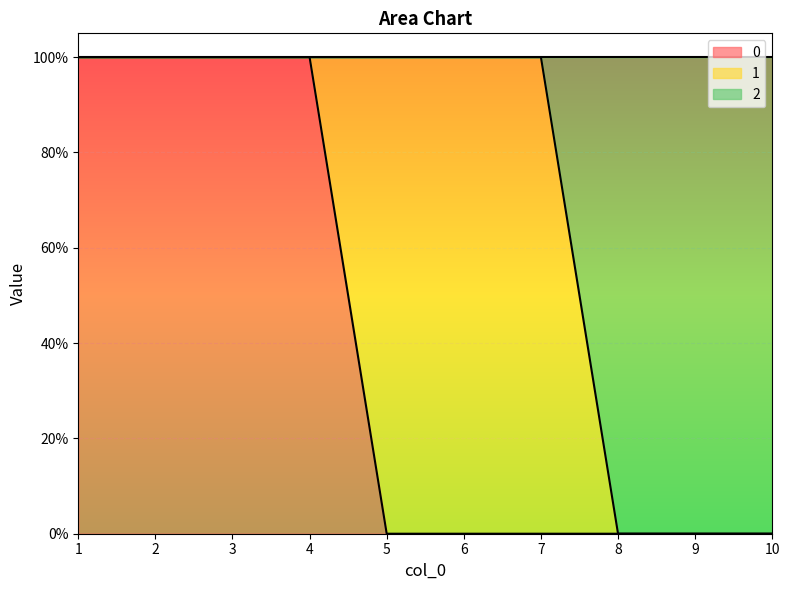

True or false: 0 and 2 cross at least once.

False